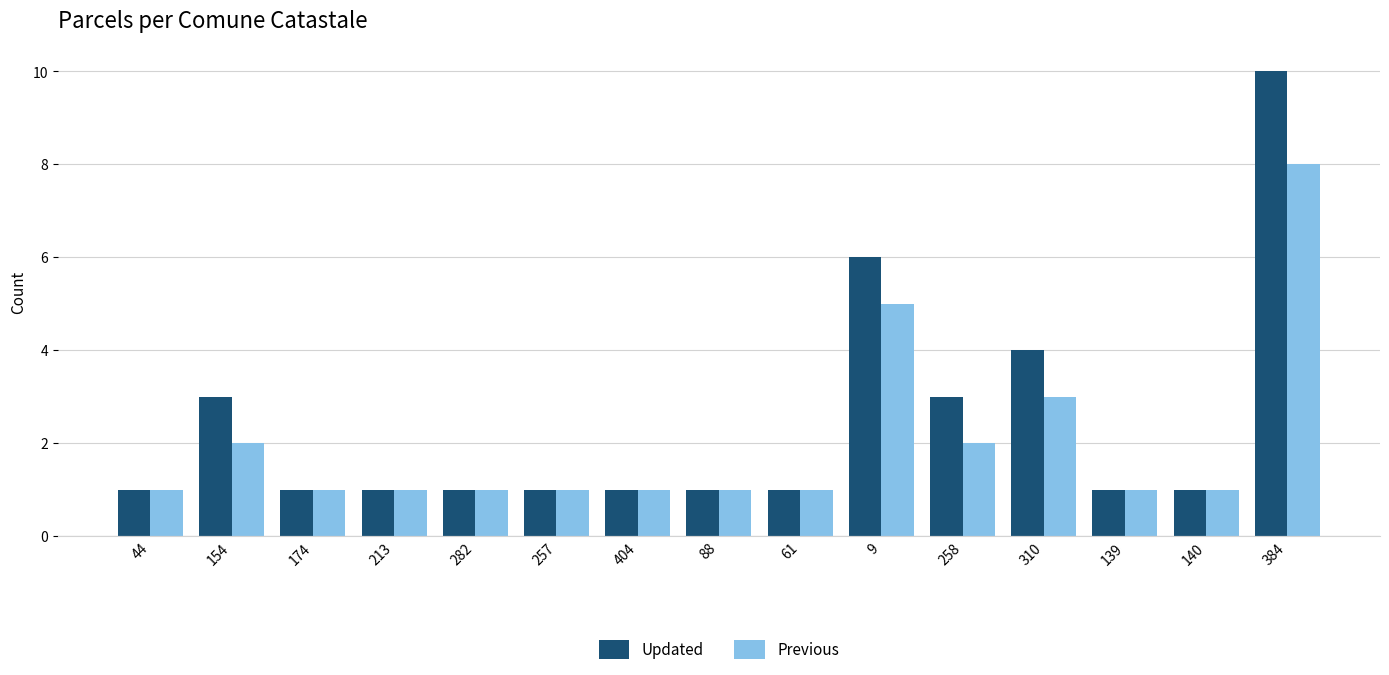

List the series in order of their overall mean, lowest first.

Previous, Updated